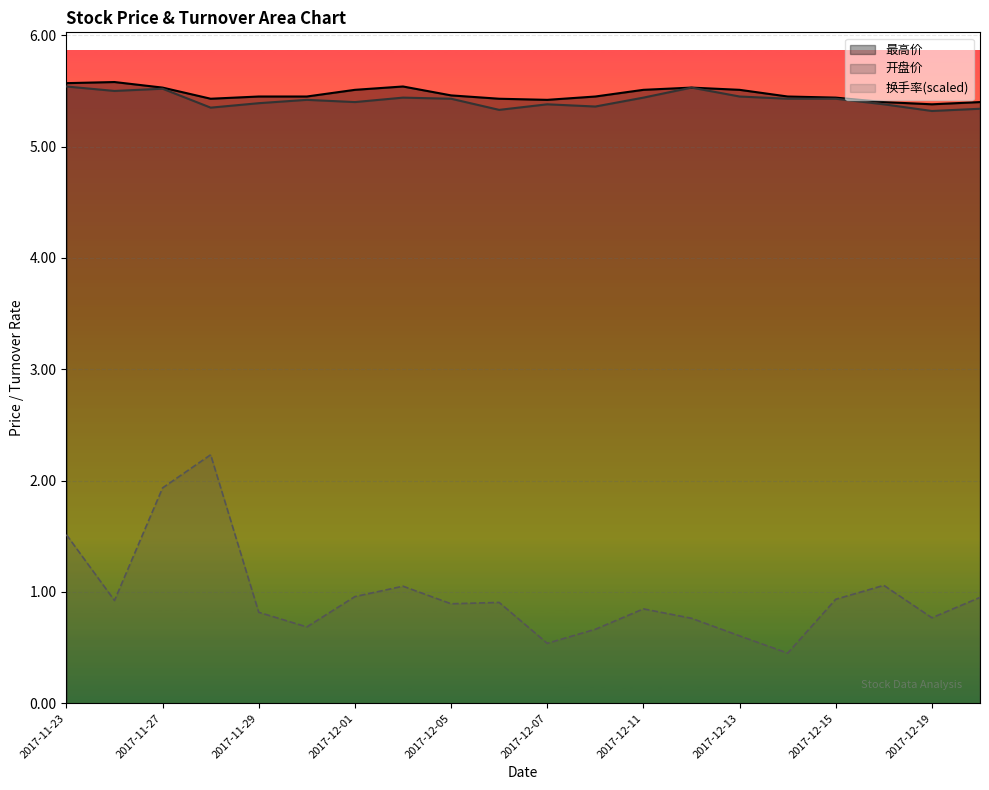

Which series has the largest total across all categories?

最高价